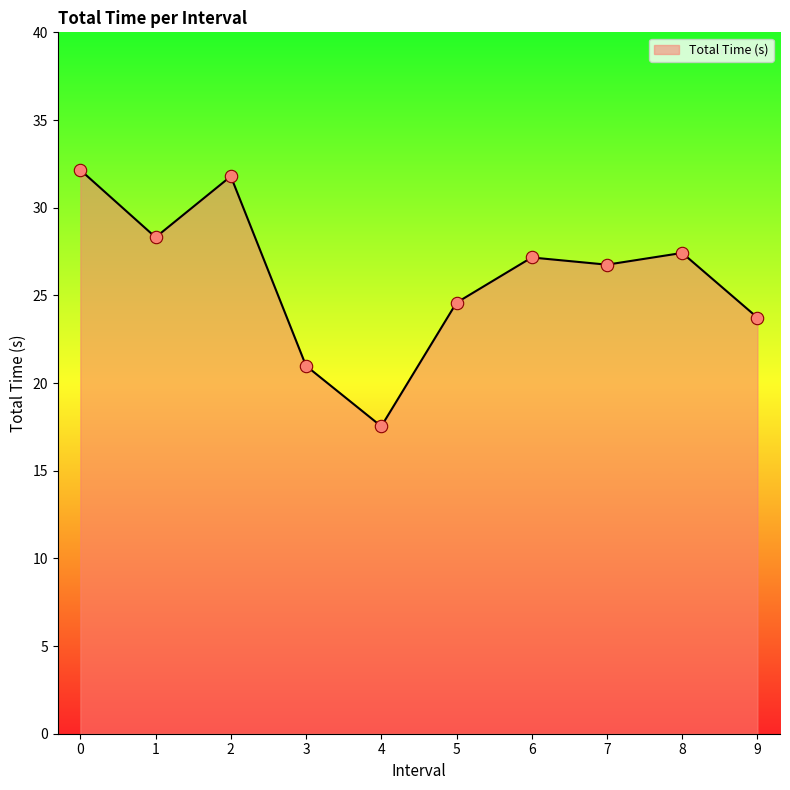

What is the change in value from 0 to 3?

-11.2